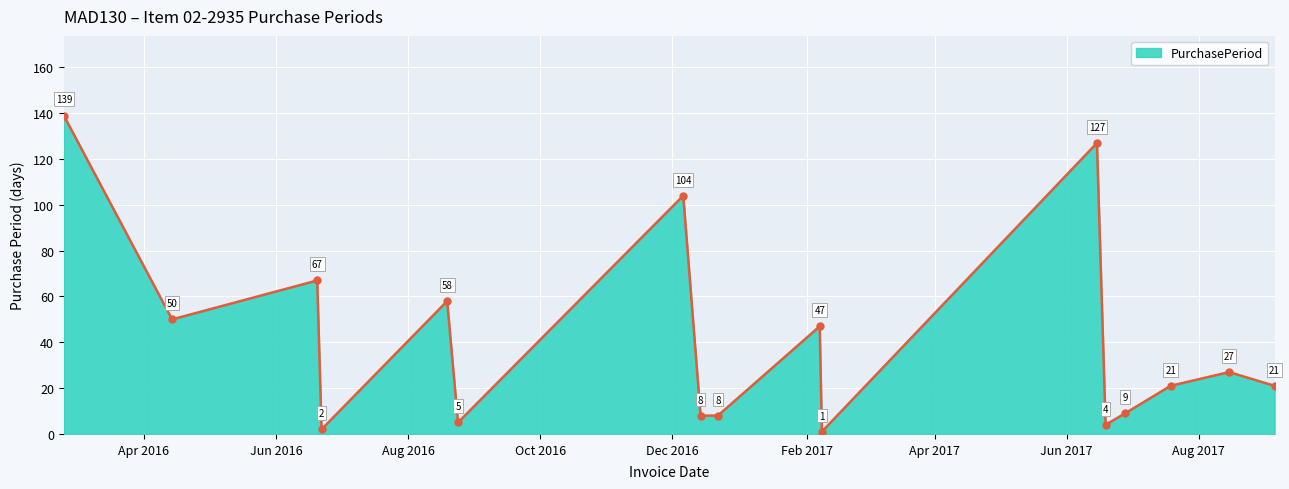

How many interior local peaks (higher than both neighbors) does the data have?

6